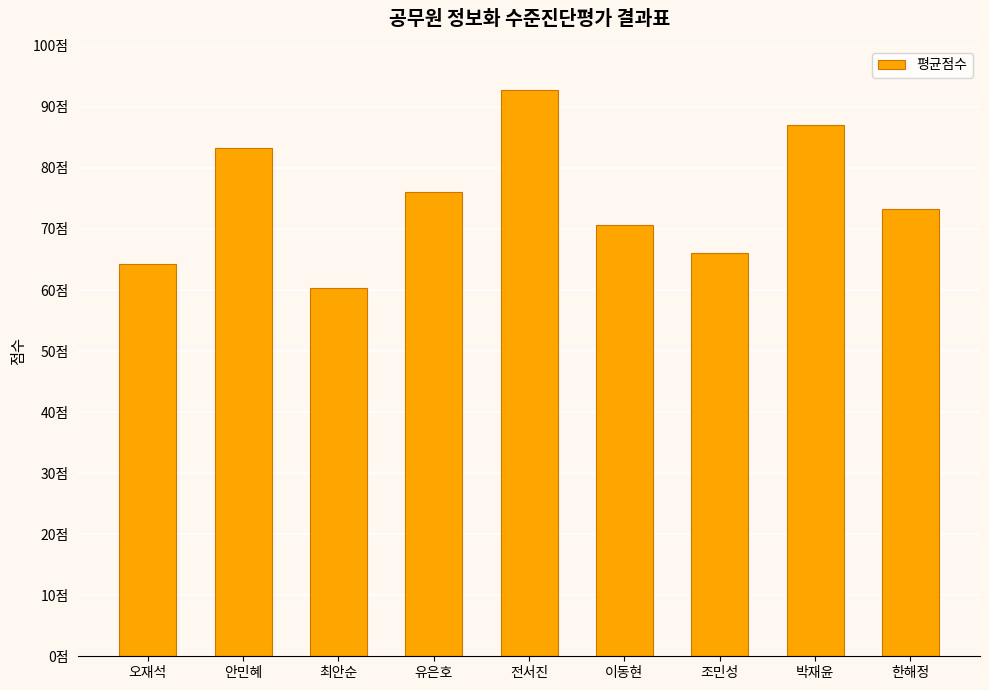

Reading left to right, what are all the values shown in this chart?

오재석=64.3	안민혜=83.3	최안순=60.3	유은호=76.0	전서진=92.7	이동현=70.7	조민성=66.0	박재윤=87.0	한해정=73.3